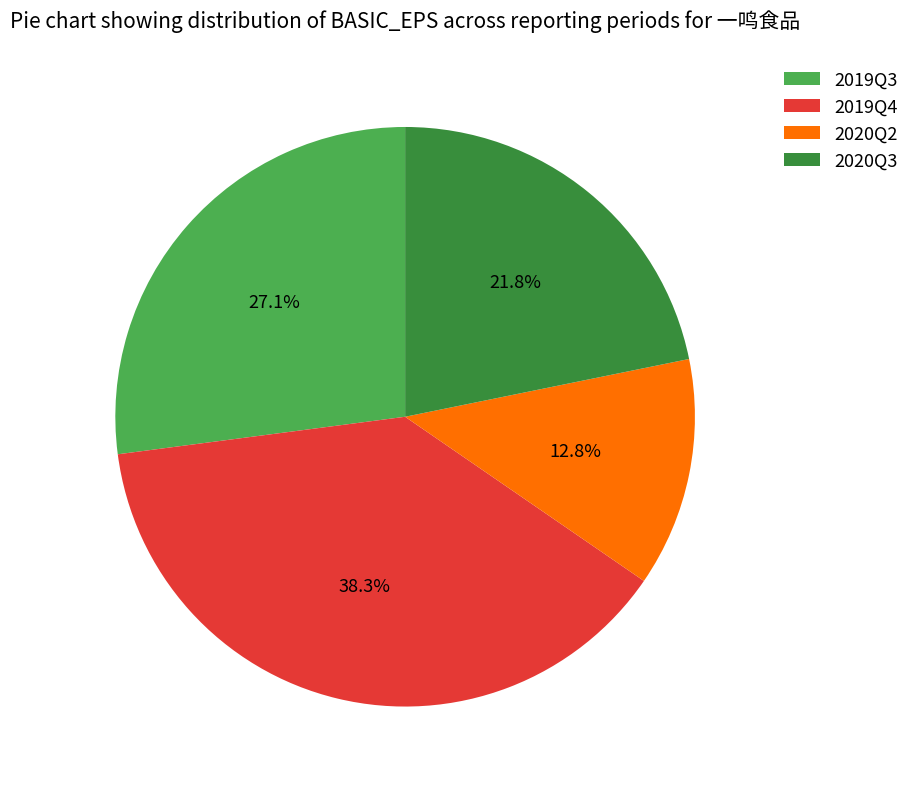

To the nearest percent, what is the average slice percentage?

25%